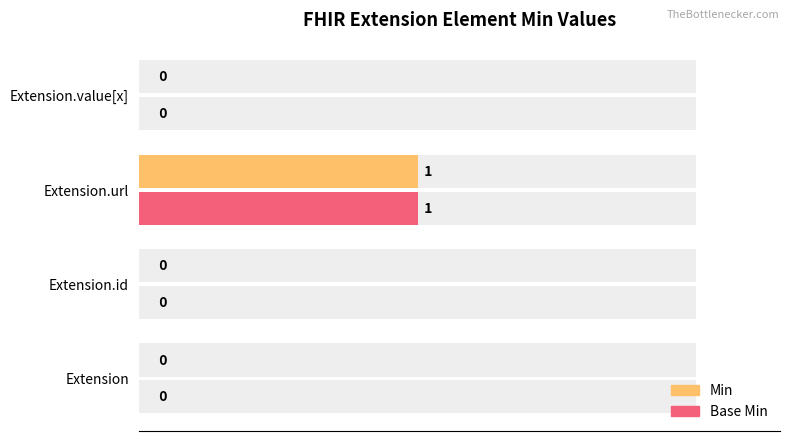

What is the difference between the maximum and minimum values in the Min series?

1